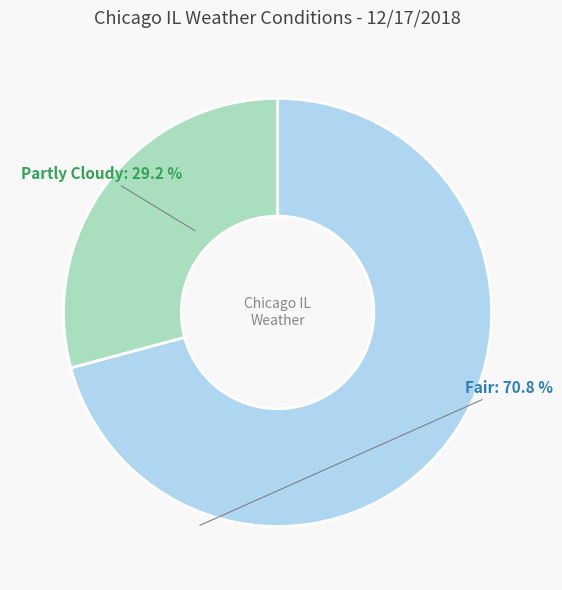

Rank the categories by value from highest to lowest.

Fair, Partly Cloudy